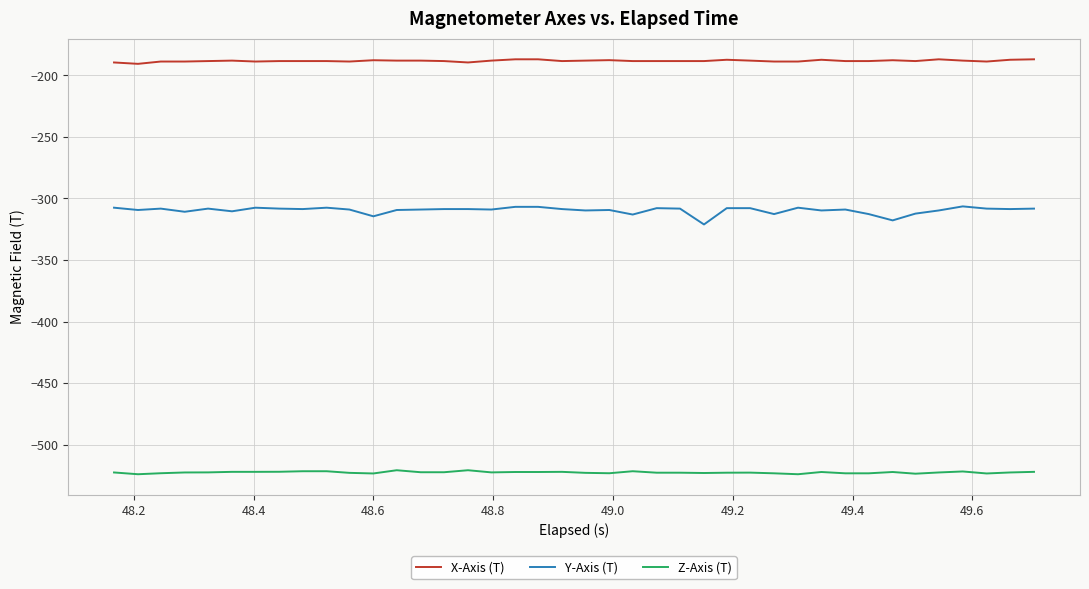

True or false: Z-Axis (T) and X-Axis (T) cross at least once.

False